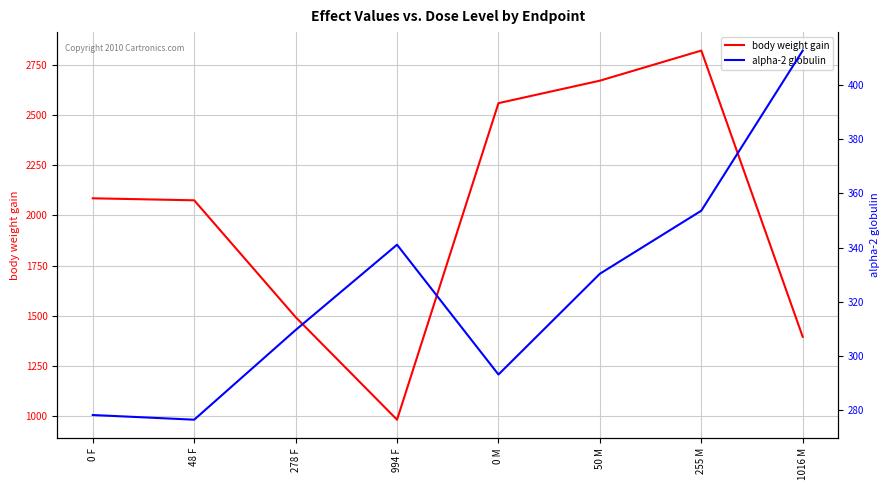

At how many categories does at least one series exceed 2756?

1